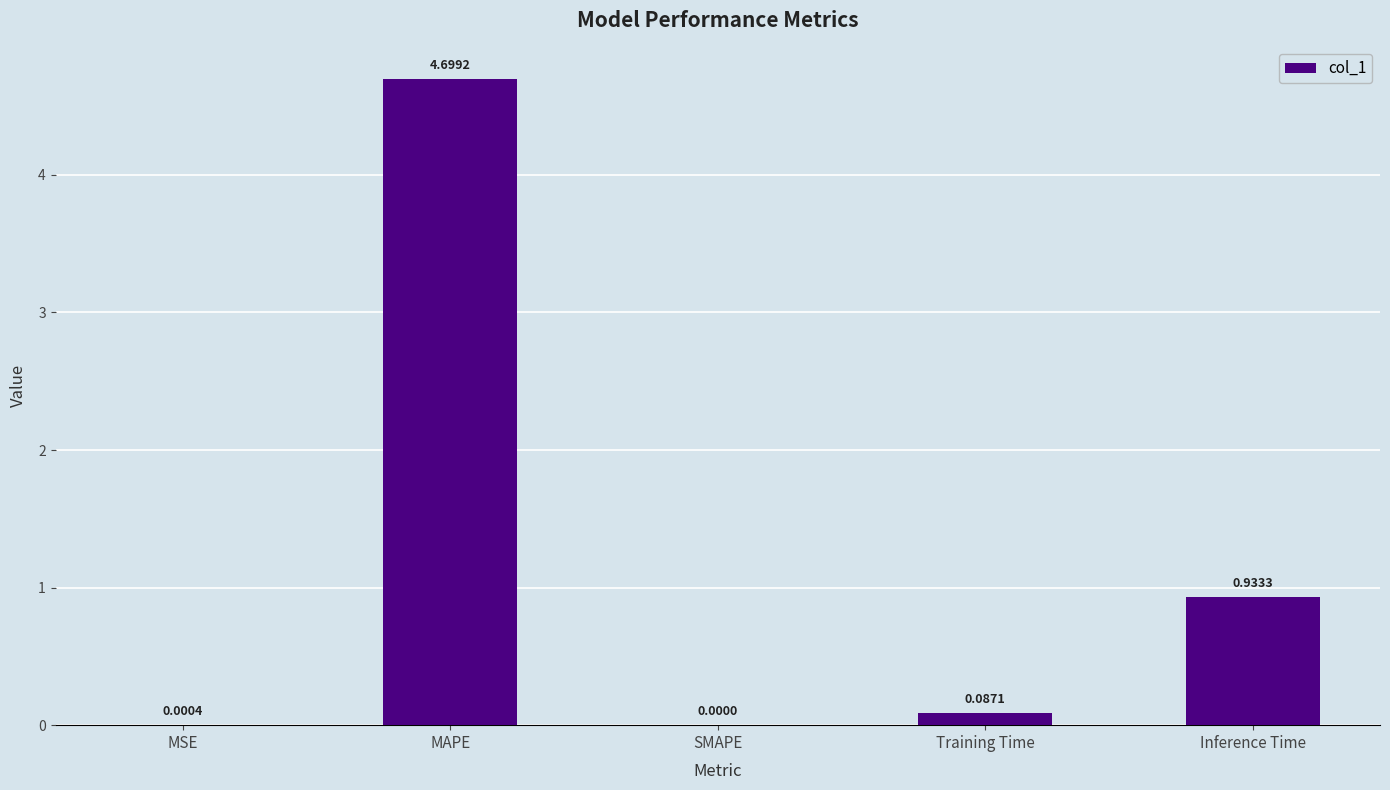

Are the bars horizontal?

No